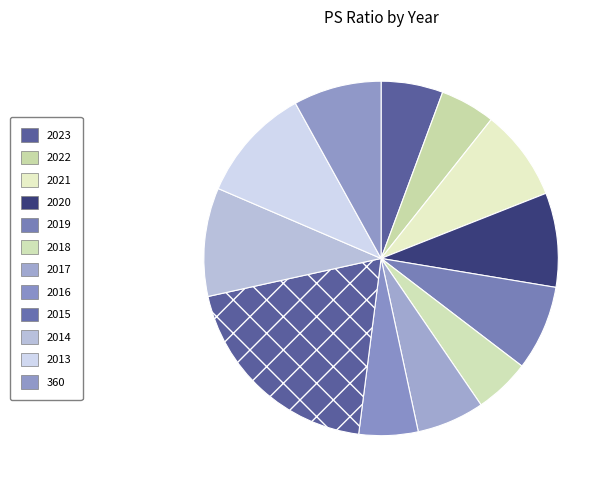

Which has a higher value, 2016 or 2022?

2016